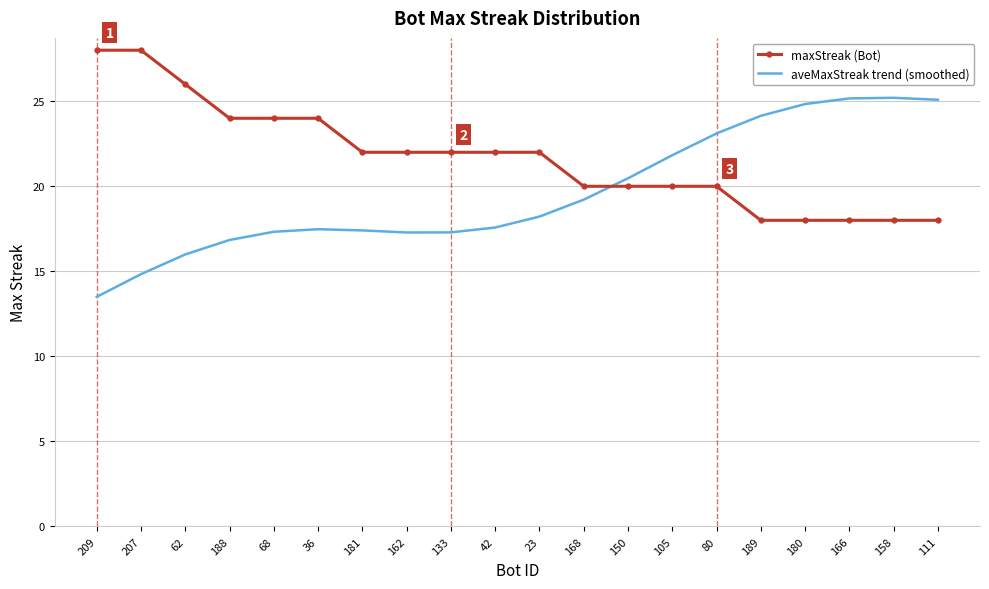

What is the spread (max minus min) of values at 133?

4.7